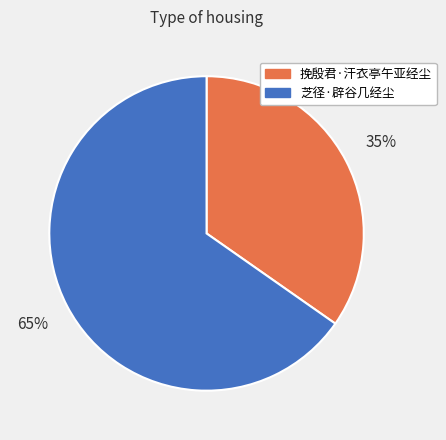

Count the number of slices in the pie.

2